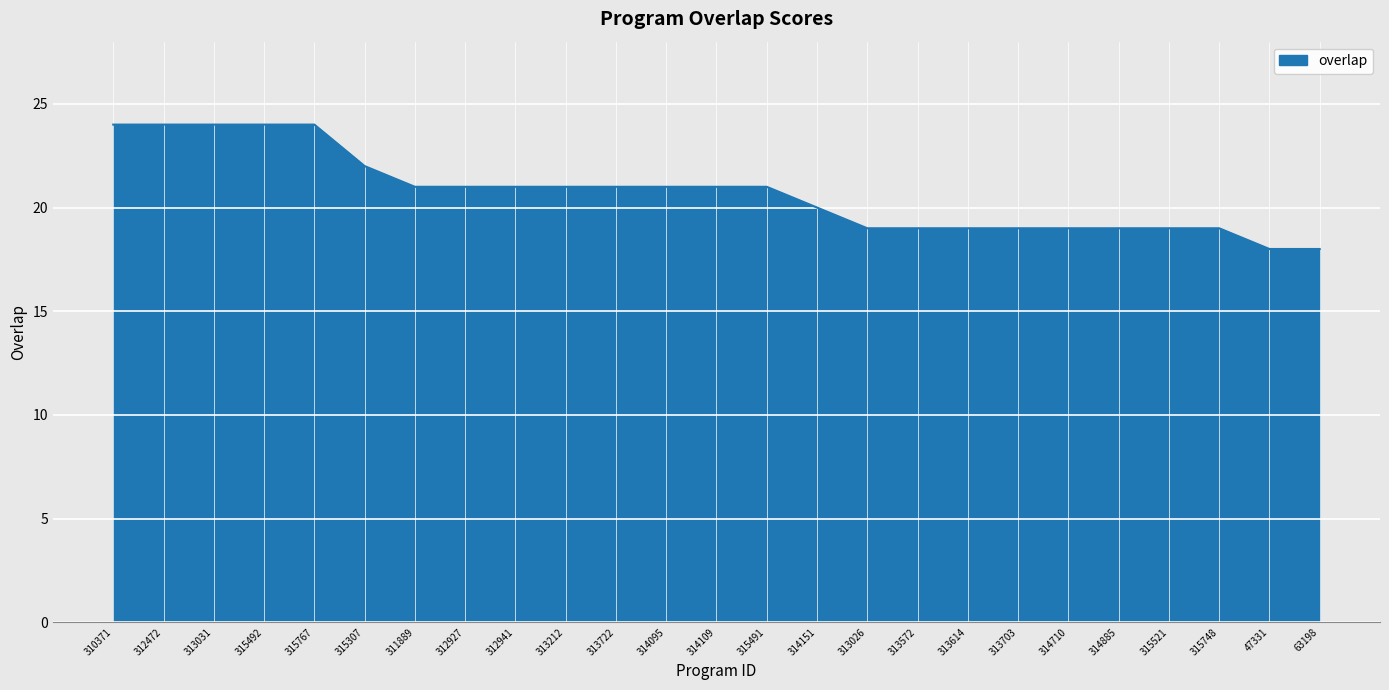

Approximately how many times larger is the value at 313572 compared to 315307?

0.9